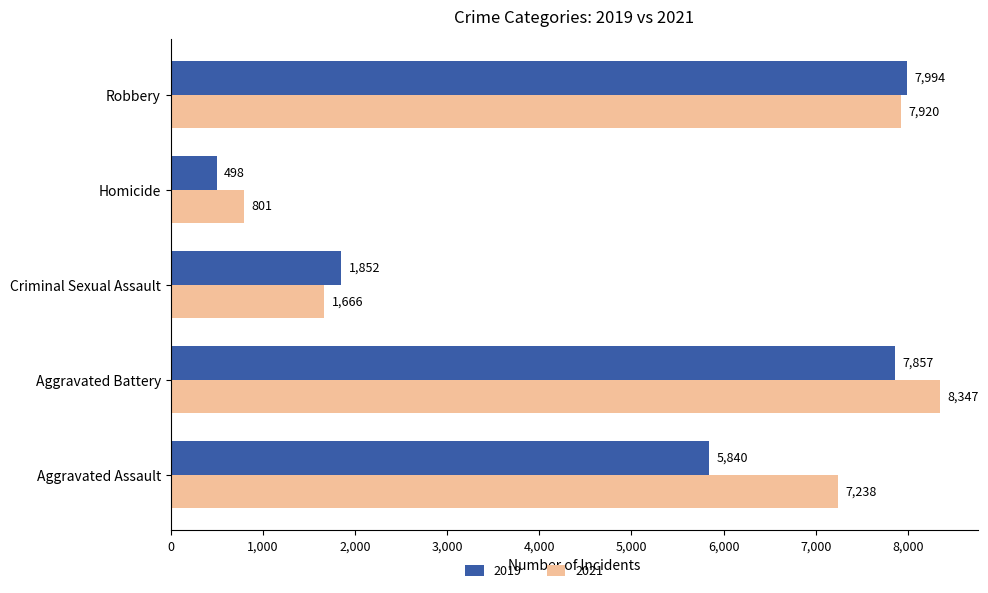

Is it true that 2021 equals 7920 at Robbery?

True